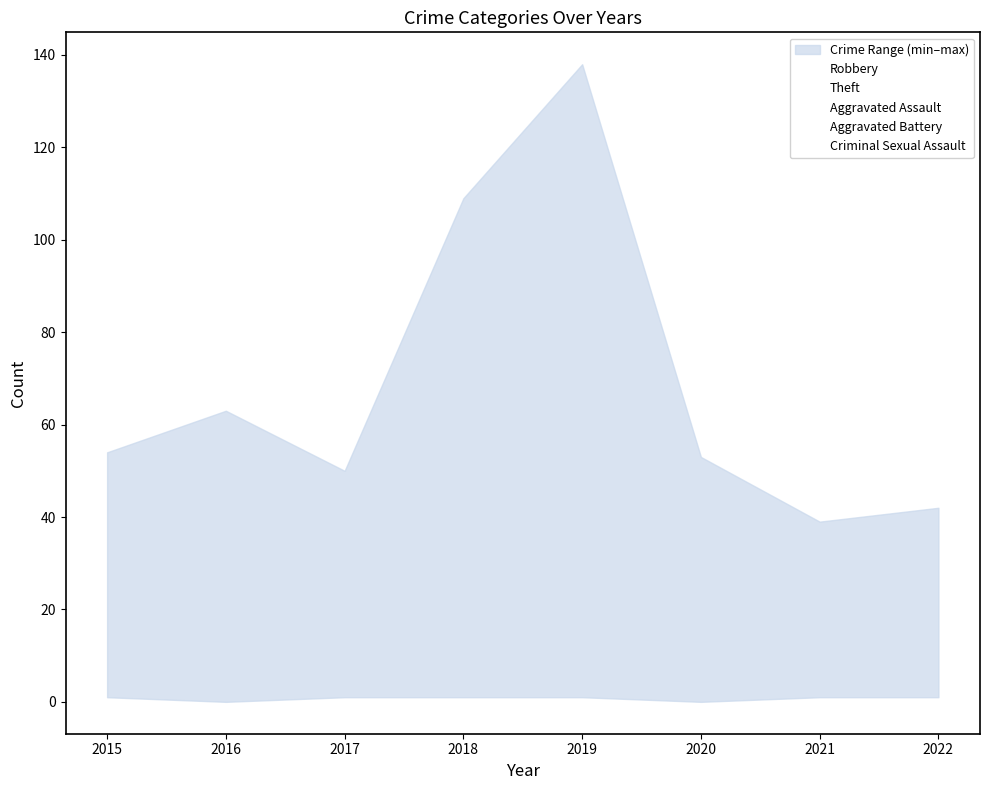

Reading right to left, transcribe all the data shown in this chart.

Robbery: 2022=24	2021=39	2020=37	2019=54	2018=56	2017=34	2016=35	2015=15
Theft: 2022=42	2021=29	2020=53	2019=138	2018=109	2017=50	2016=63	2015=54
Aggravated Assault: 2022=4	2021=2	2020=4	2019=5	2018=8	2017=7	2016=2	2015=1
Aggravated Battery: 2022=8	2021=8	2020=6	2019=5	2018=4	2017=9	2016=3	2015=1
Criminal Sexual Assault: 2022=1	2021=1	2020=0	2019=1	2018=1	2017=1	2016=0	2015=2